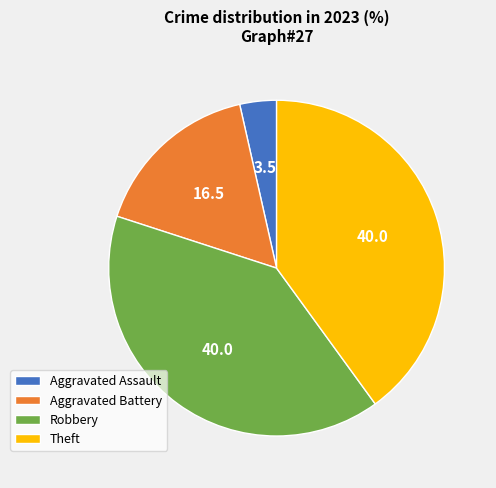

Combined, do Robbery and Aggravated Assault account for over 50%?

No